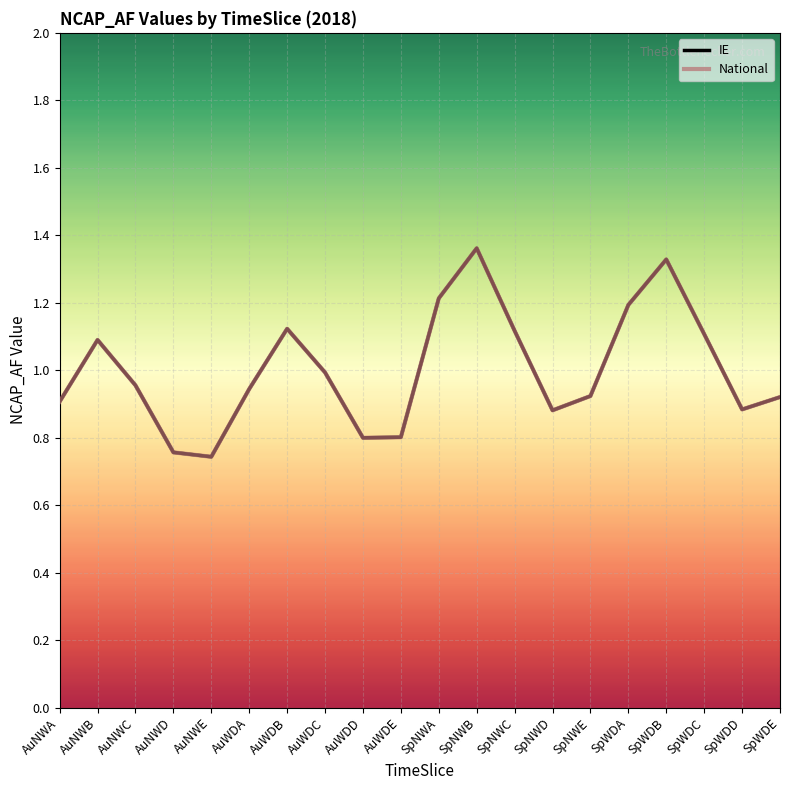

The IE series shows 0.9 at SpNWD. True or false?

True